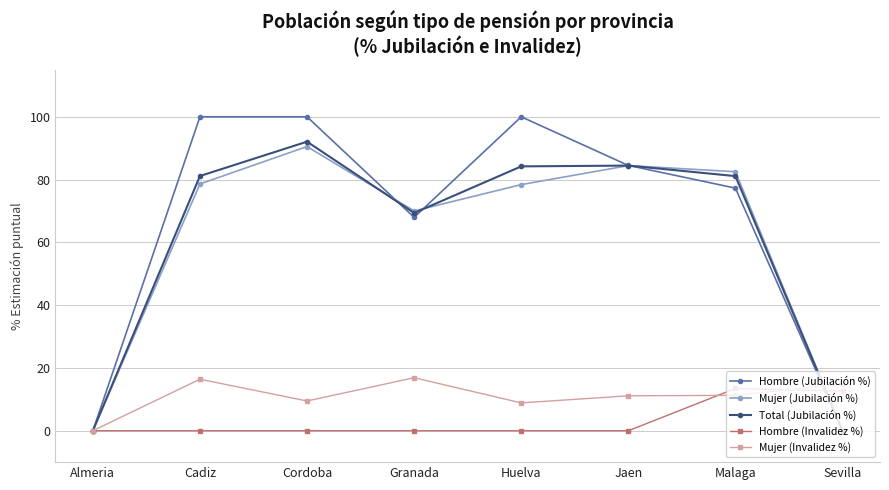

The value of Mujer (Jubilación %) at Sevilla is 0.0. True or false?

True